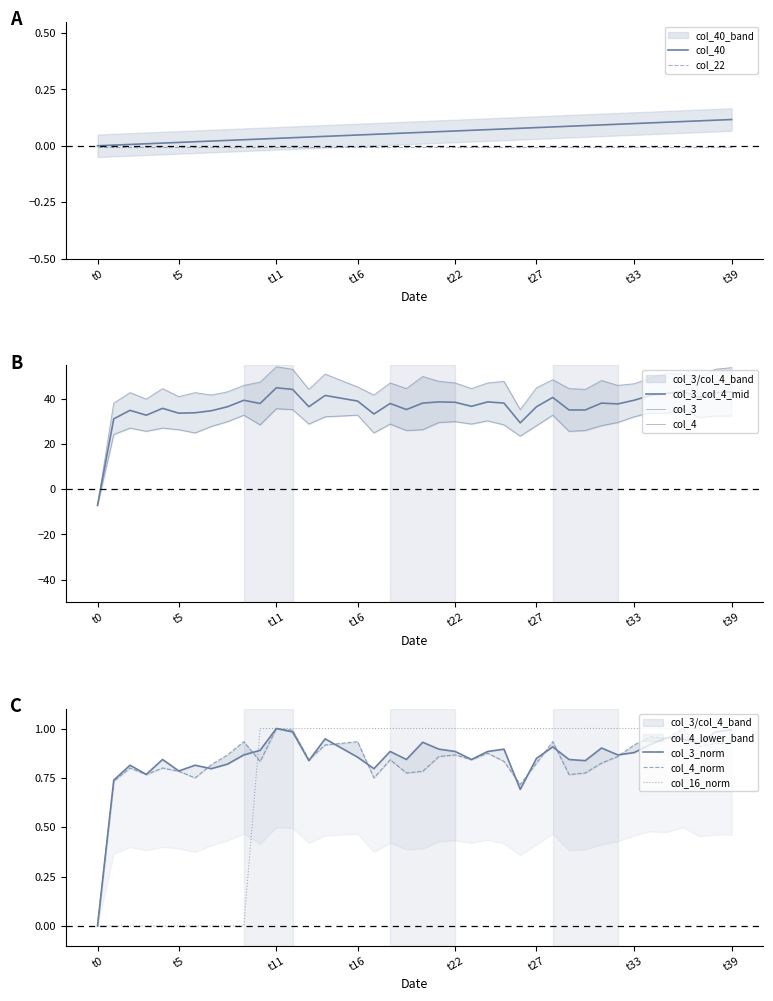

True or false: col_3 and col_40 intersect in this chart.

True